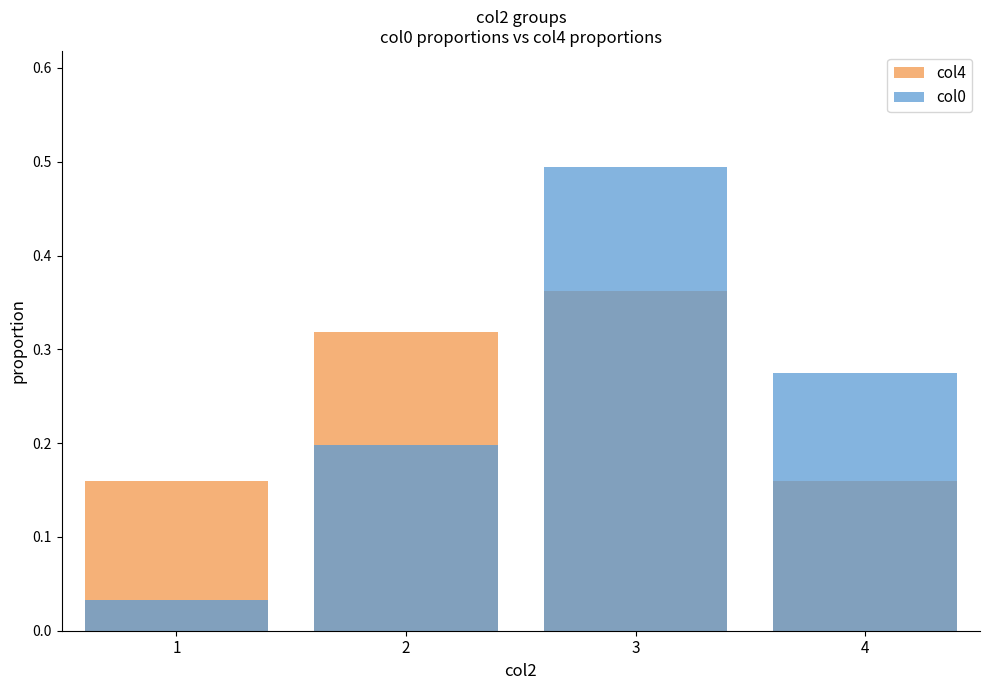

Reading left to right, list all the values displayed in this chart.

col4: 1=0.2	2=0.3	3=0.4	4=0.2
col0: 1=0.0	2=0.2	3=0.5	4=0.3